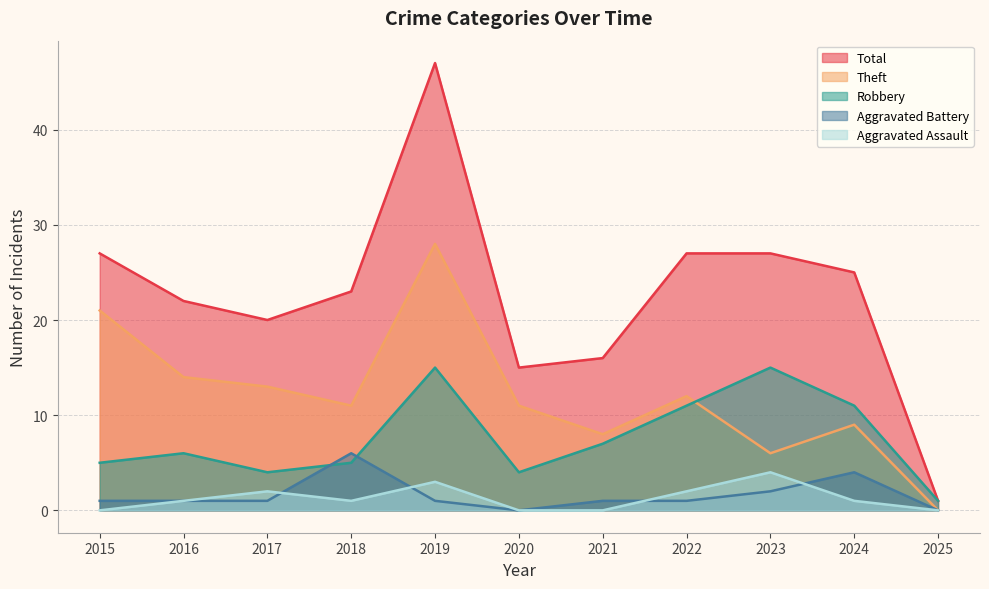

Reading left to right, what are all the values shown in this chart?

Aggravated Assault: 0	1	2	1	3	0	0	2	4	1	0
Aggravated Battery: 1	1	1	6	1	0	1	1	2	4	0
Robbery: 5	6	4	5	15	4	7	11	15	11	1
Theft: 21	14	13	11	28	11	8	12	6	9	0
Total: 27	22	20	23	47	15	16	27	27	25	1